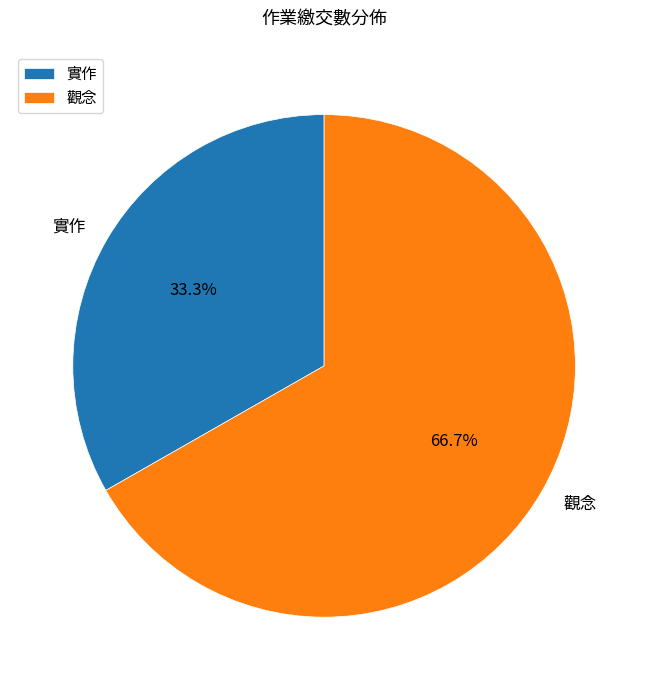

To the nearest percent, what portion does 實作 represent?

33%